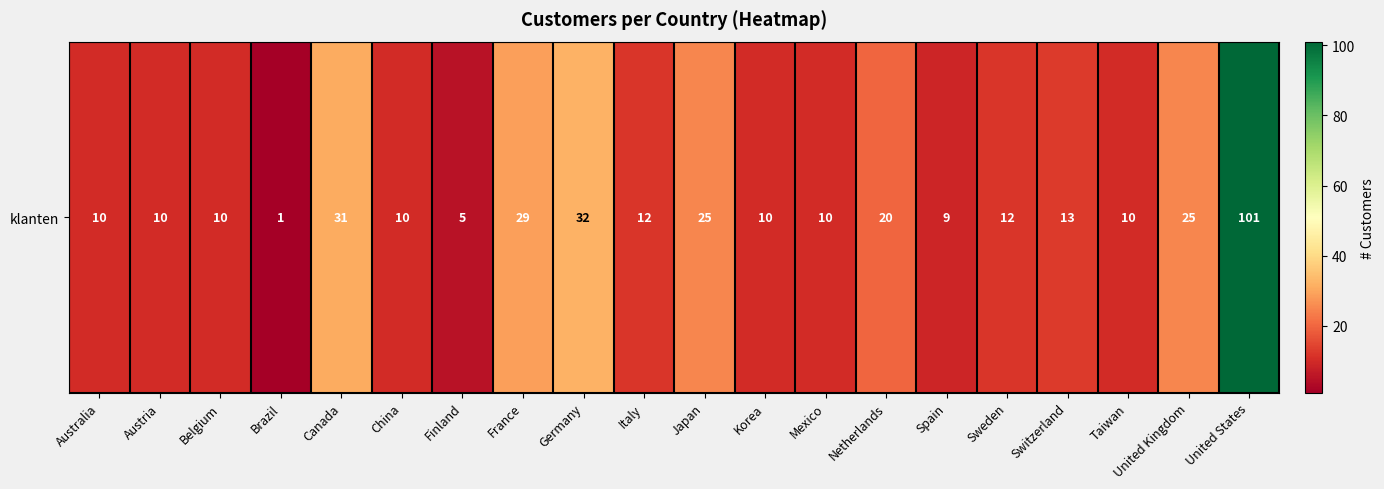

Reading left to right, list all the values displayed in this chart.

10	10	10	1	31	10	5	29	32	12	25	10	10	20	9	12	13	10	25	101